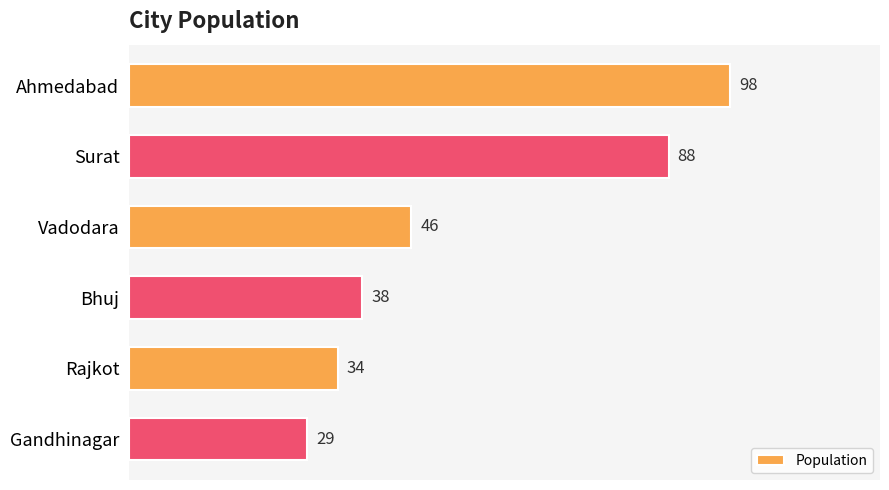

List the labels in order of value, smallest first.

Gandhinagar, Rajkot, Bhuj, Vadodara, Surat, Ahmedabad